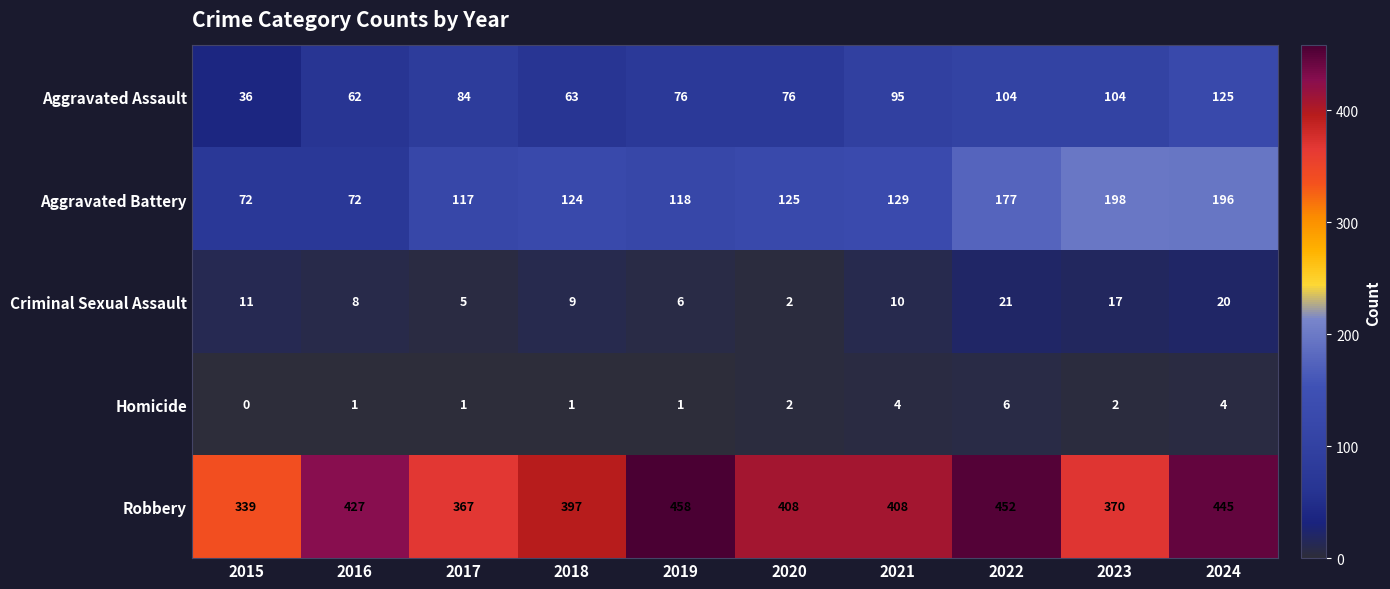

At how many categories does at least one series exceed 342?

9